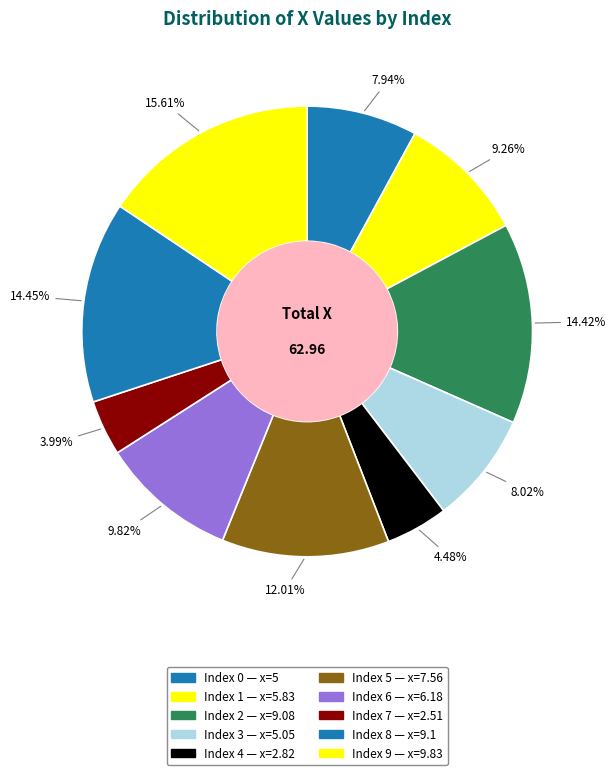

How many segments does this pie chart have?

10